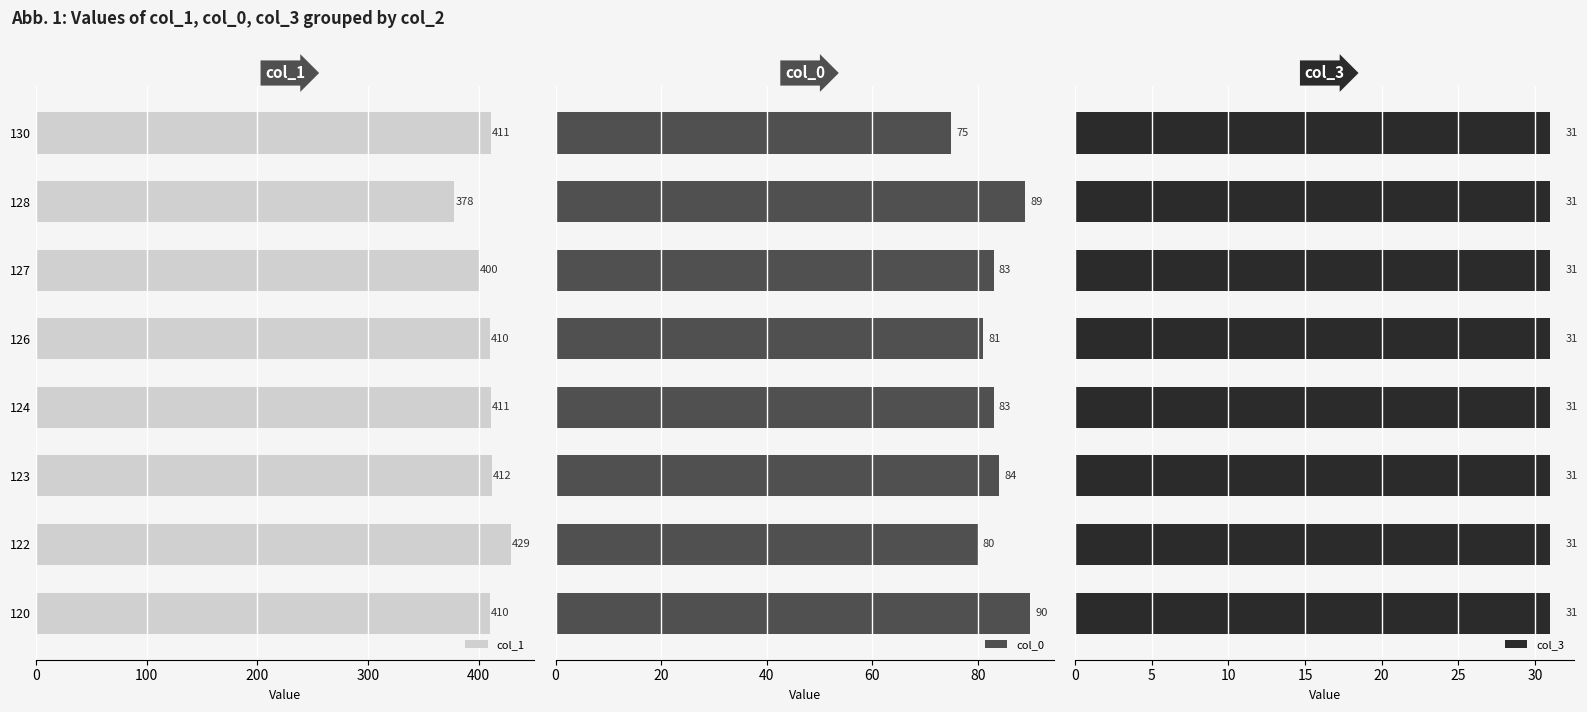

What is the difference between the maximum and minimum values in the col_1 series?

51